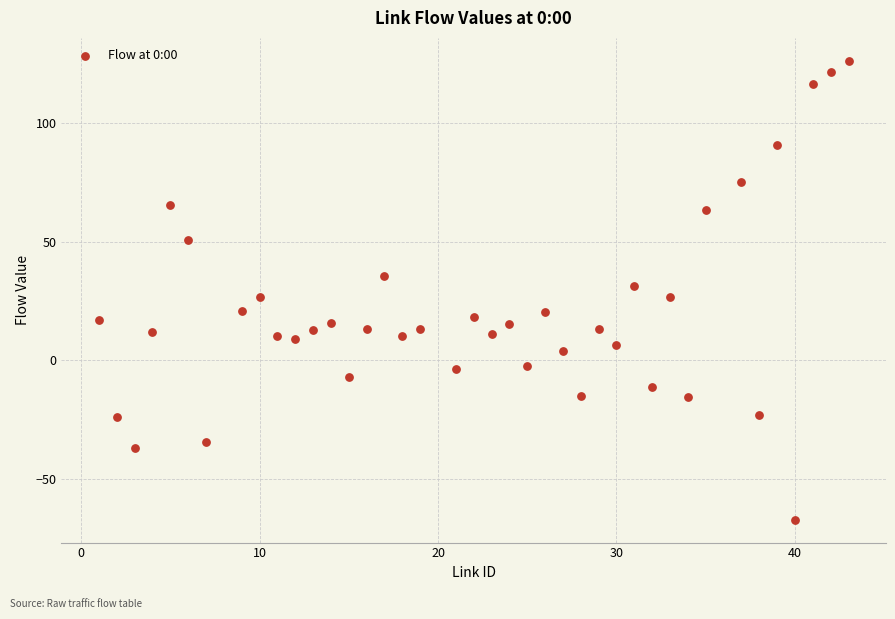

What is the range of X values (max minus min)?

42.0